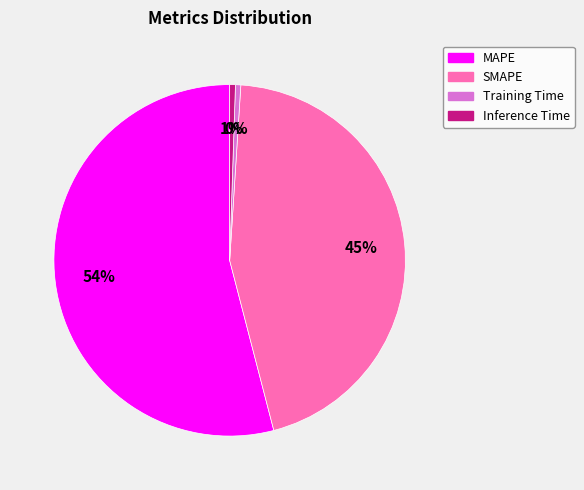

Which slice represents more than half of the pie?

MAPE